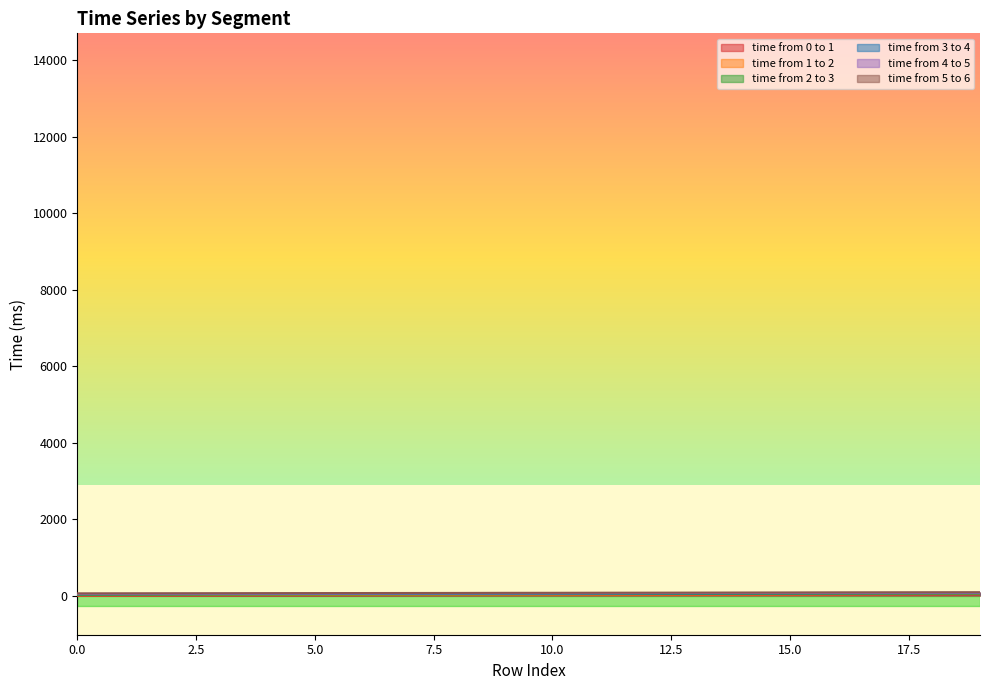

Is the value of time from 3 to 4 at 10 greater than the value of time from 2 to 3 at 4?

Yes